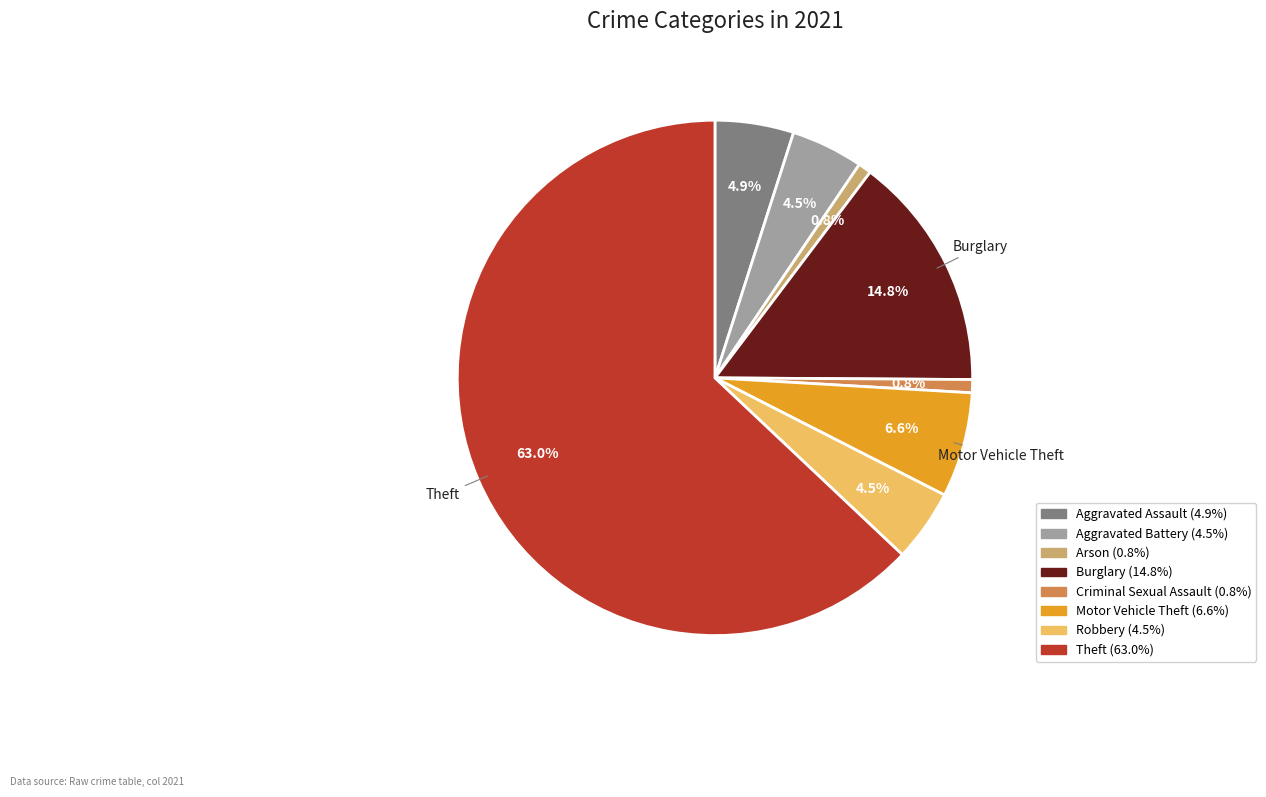

What is the largest slice in the pie chart?

Theft